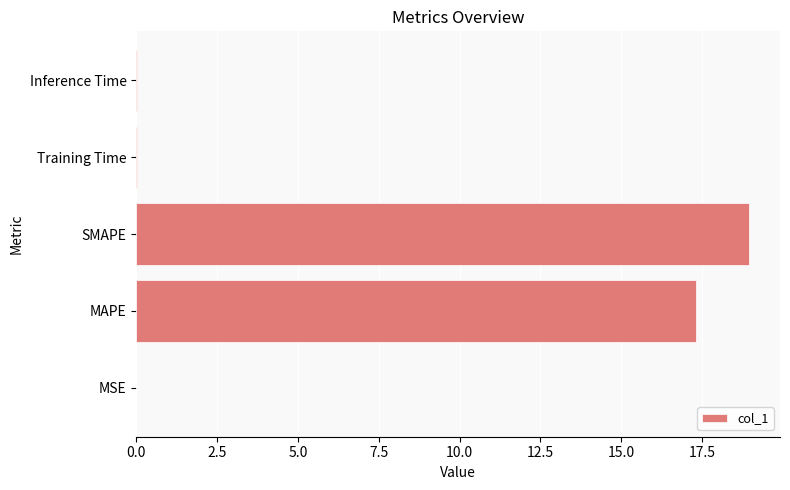

Which has a higher value, MSE or MAPE?

MAPE